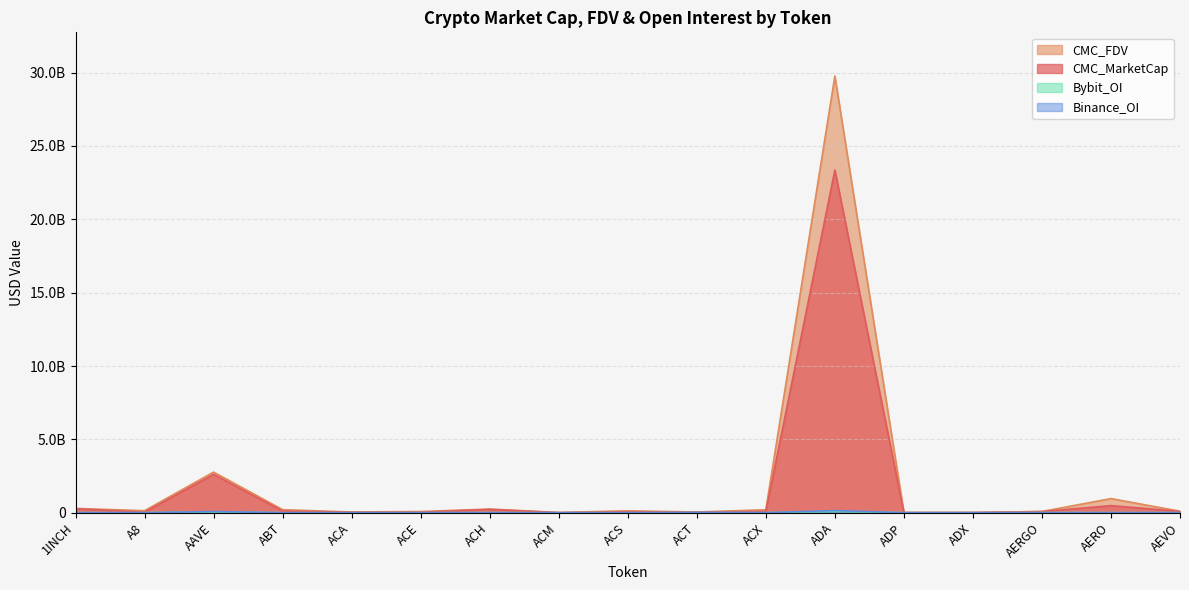

How many series are shown in this chart?

4